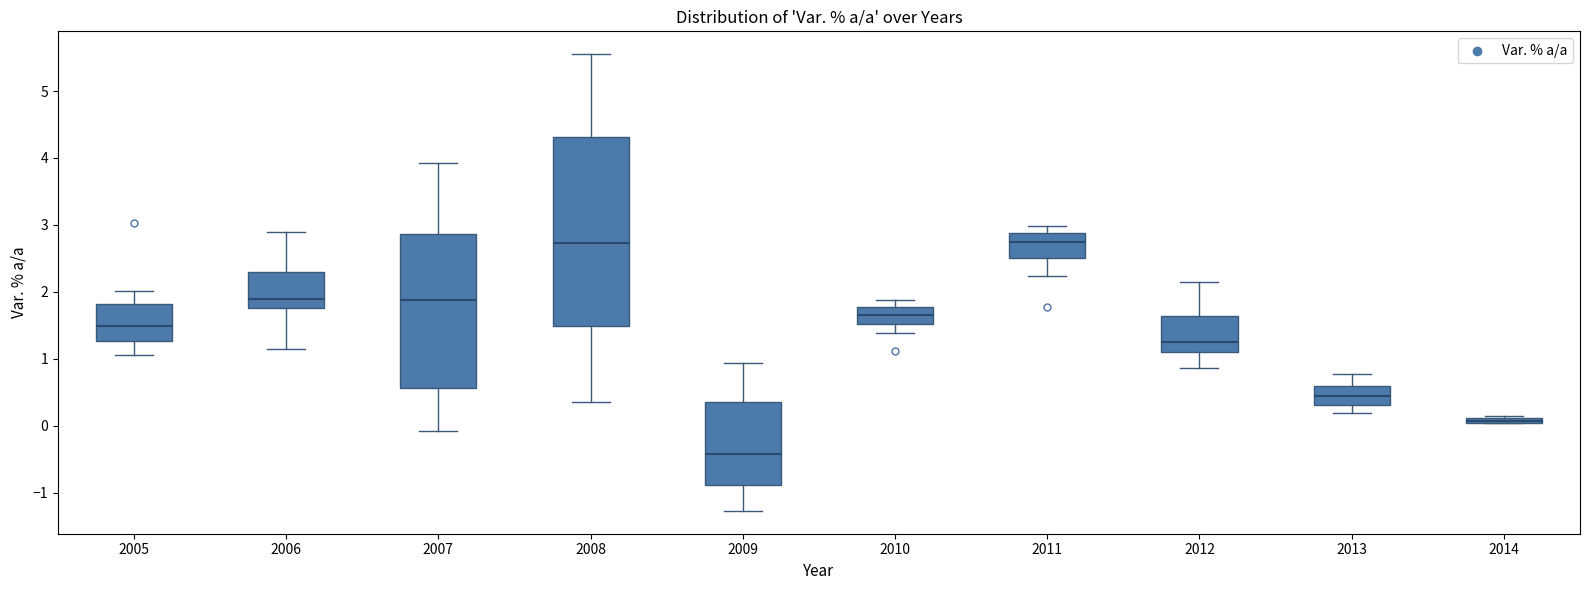

Where is the upper edge of the box at x = 2006 on the y-axis? The values are not printed on the chart, so give them approximately, as read against the axis.

2.3